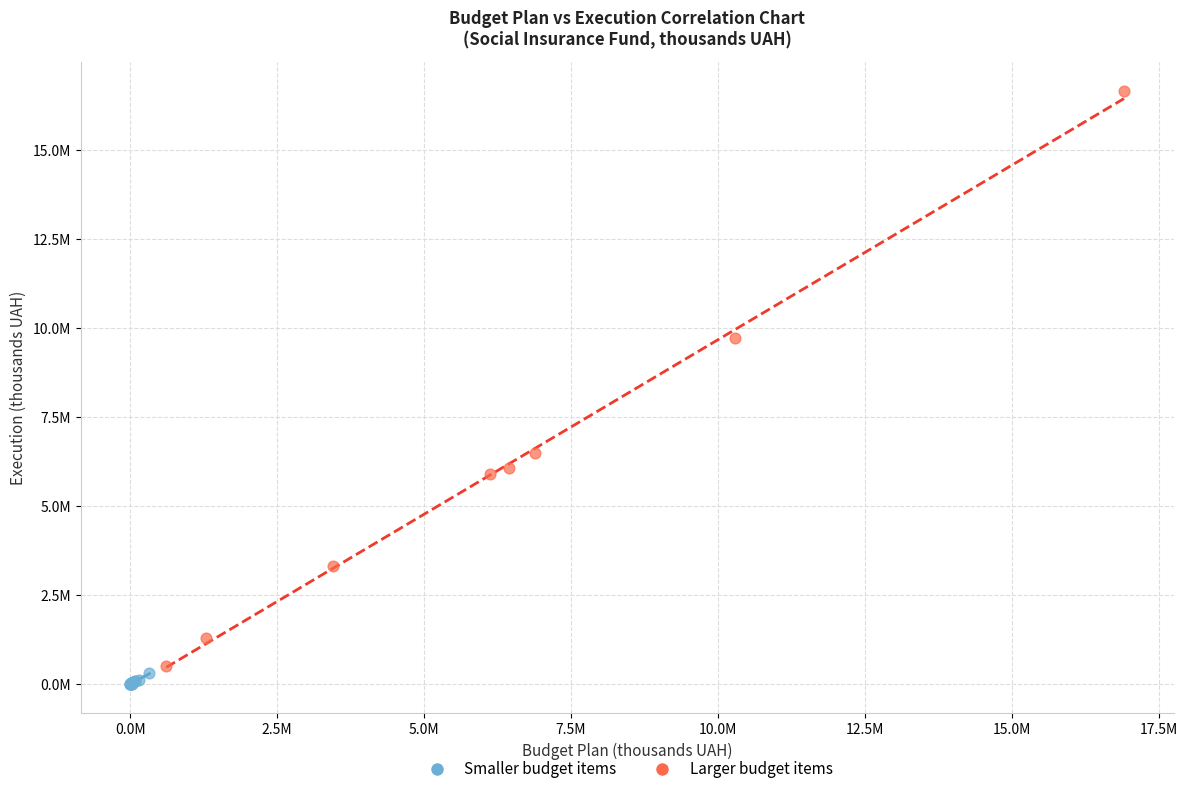

What are all the series names shown in the legend?

Smaller budget items, Larger budget items